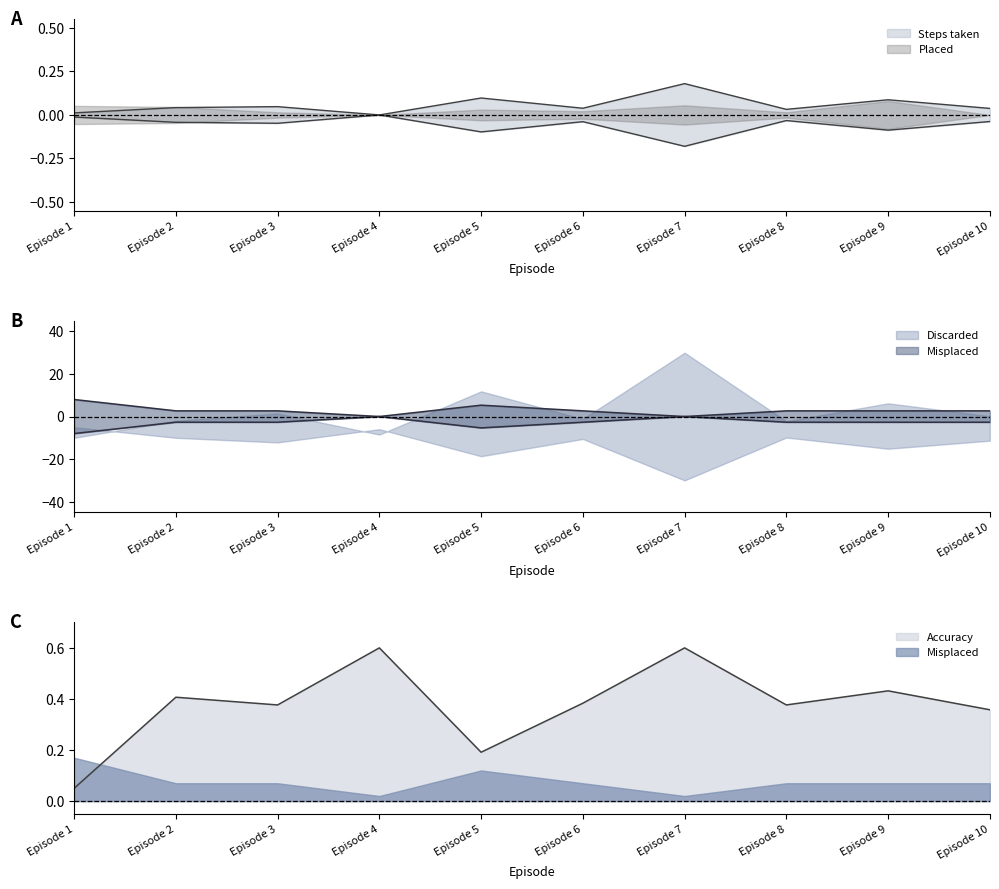

At which category does Accuracy reach its first local peak?

Episode 2